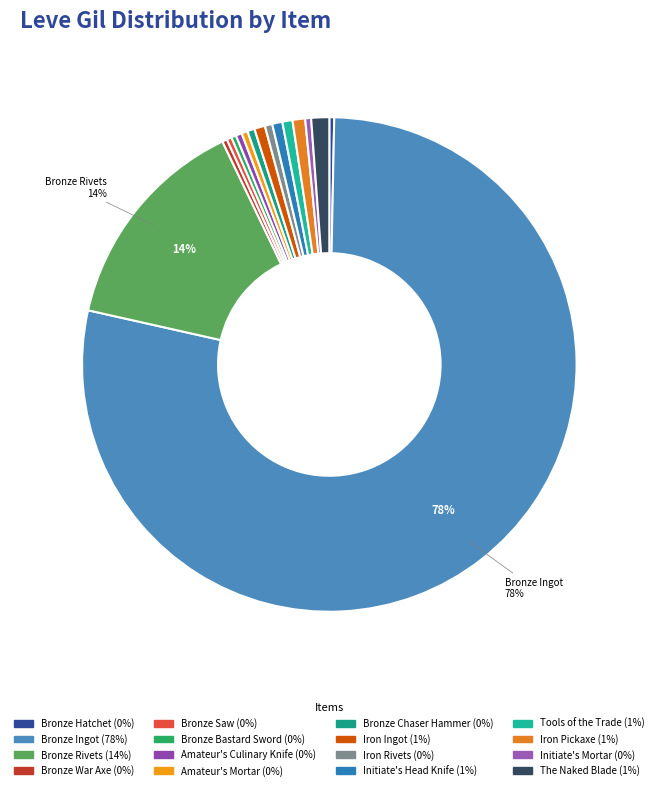

To the nearest percent, what is the combined percentage of Bronze Rivets and Tools of the Trade?

15%